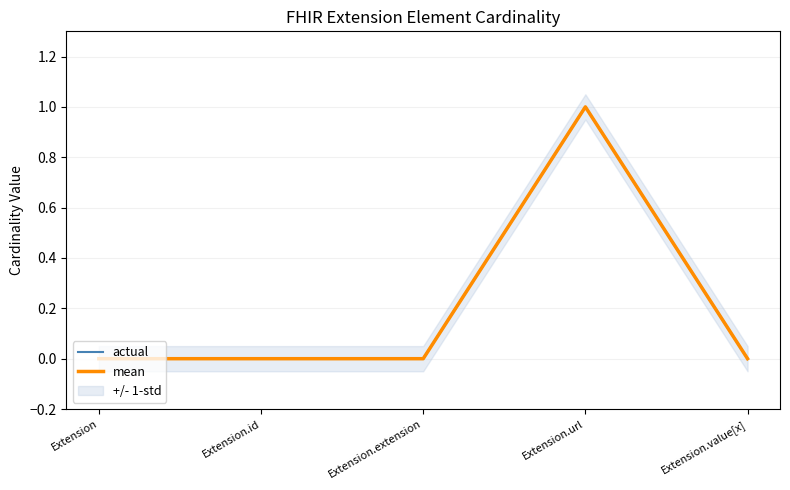

At how many categories does at least one series exceed 0?

1